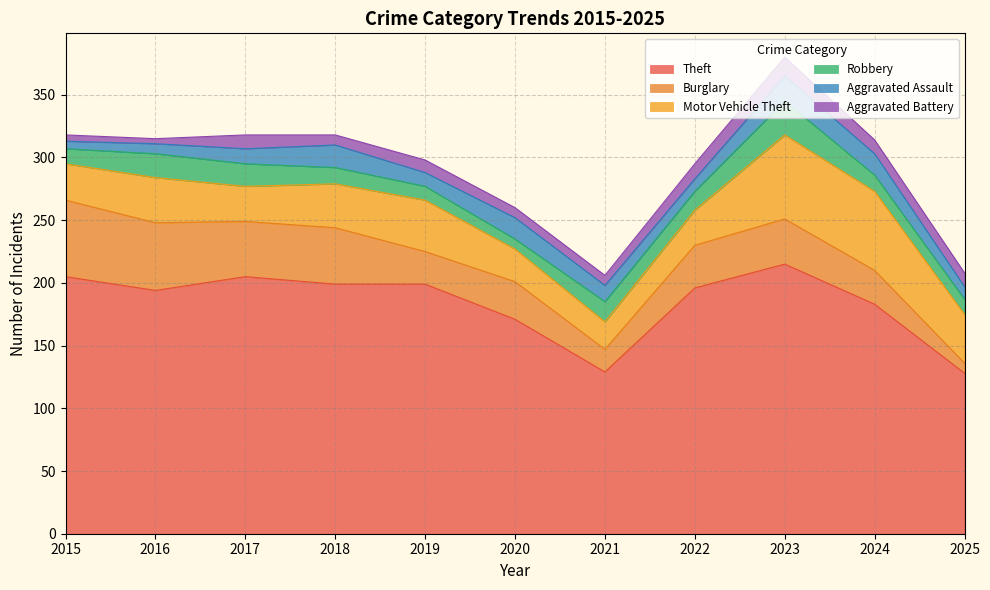

Does the chart have visible grid lines?

Yes